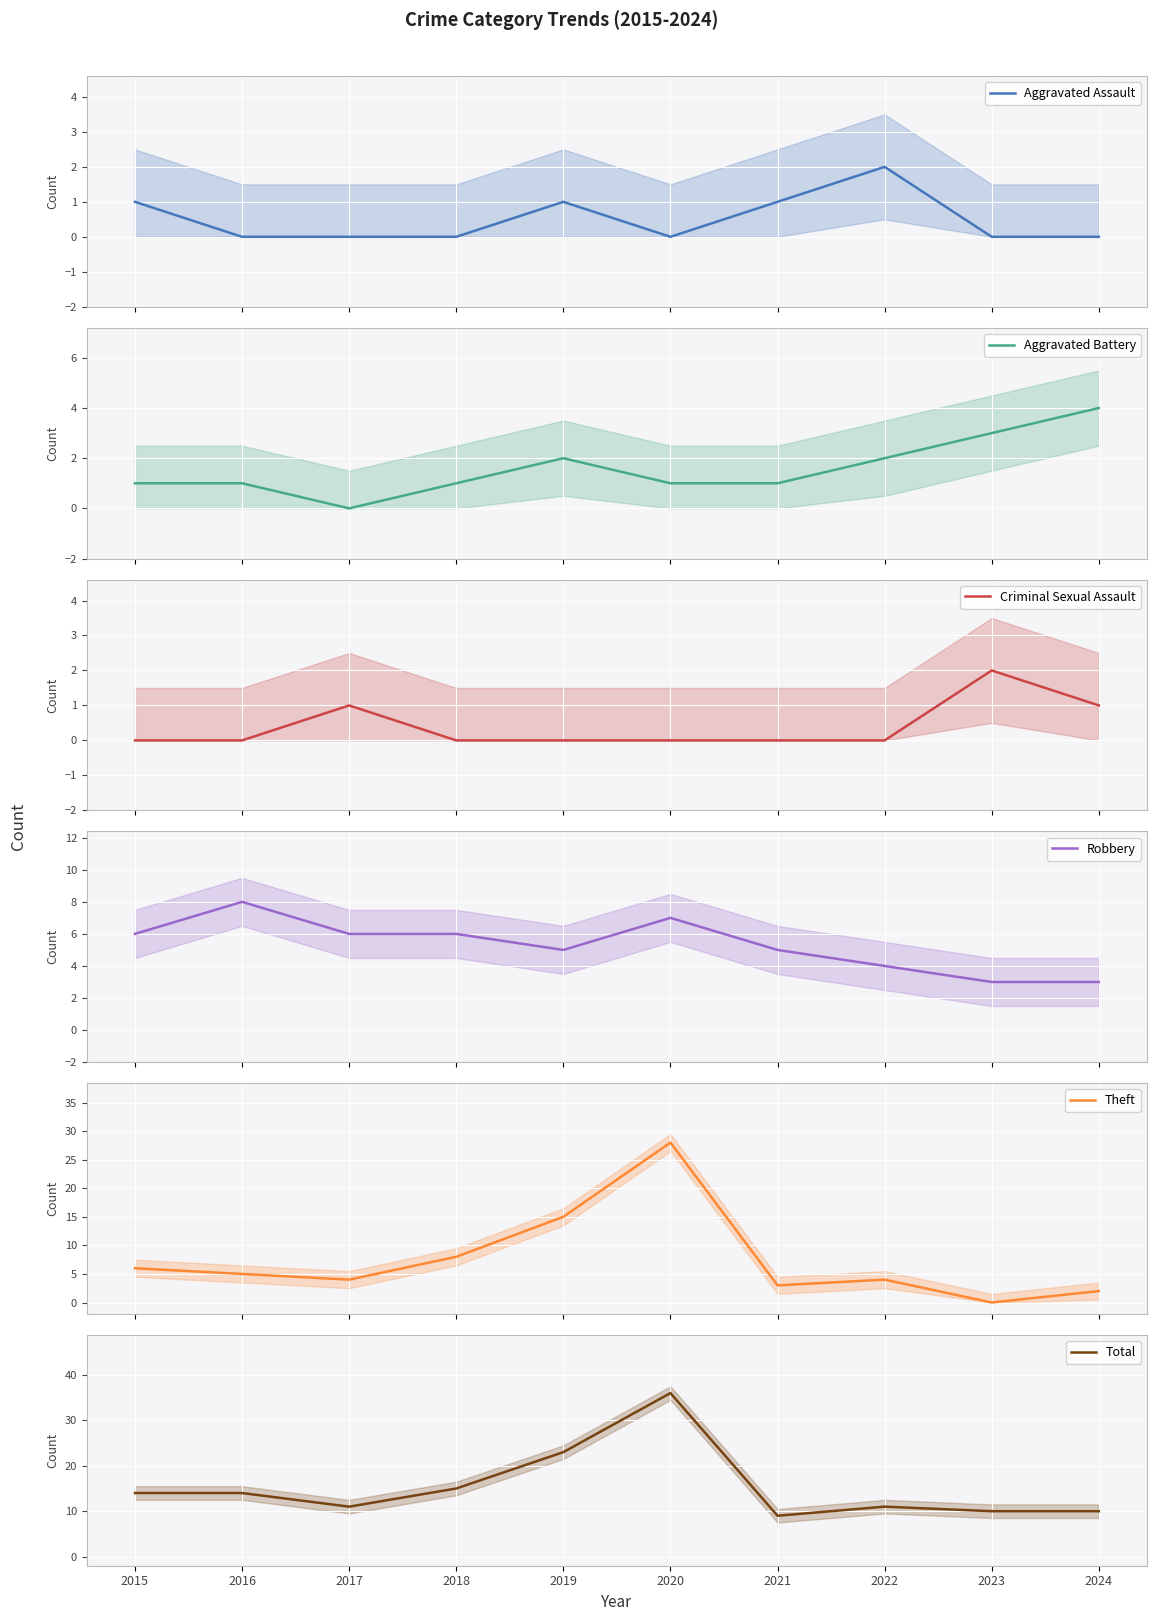

At which category does Criminal Sexual Assault reach its first local peak?

2017